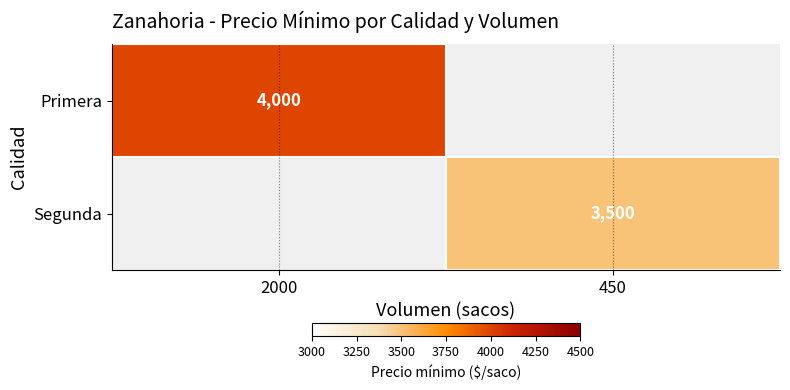

True or false: Segunda has a value of 4771 at 450.

False